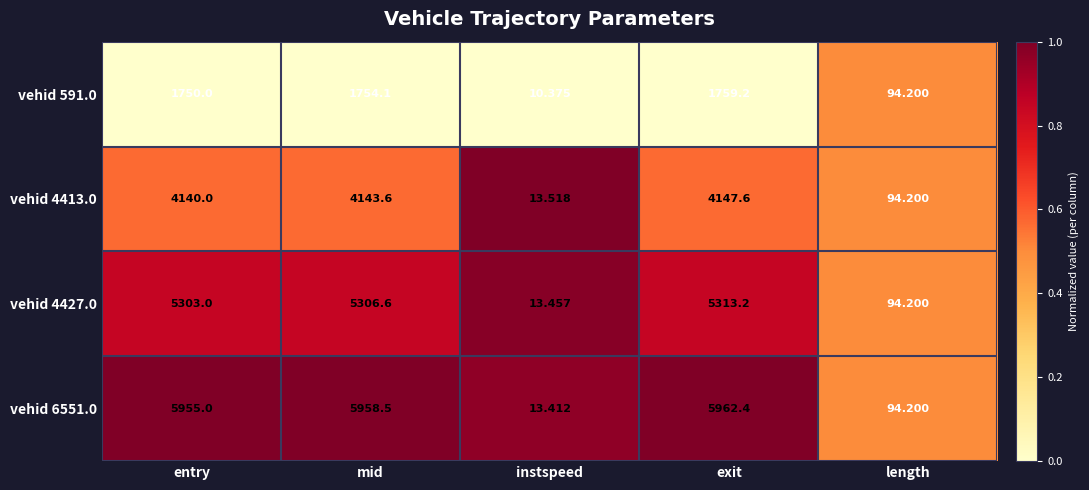

At which category is the sum across all series the highest?

exit